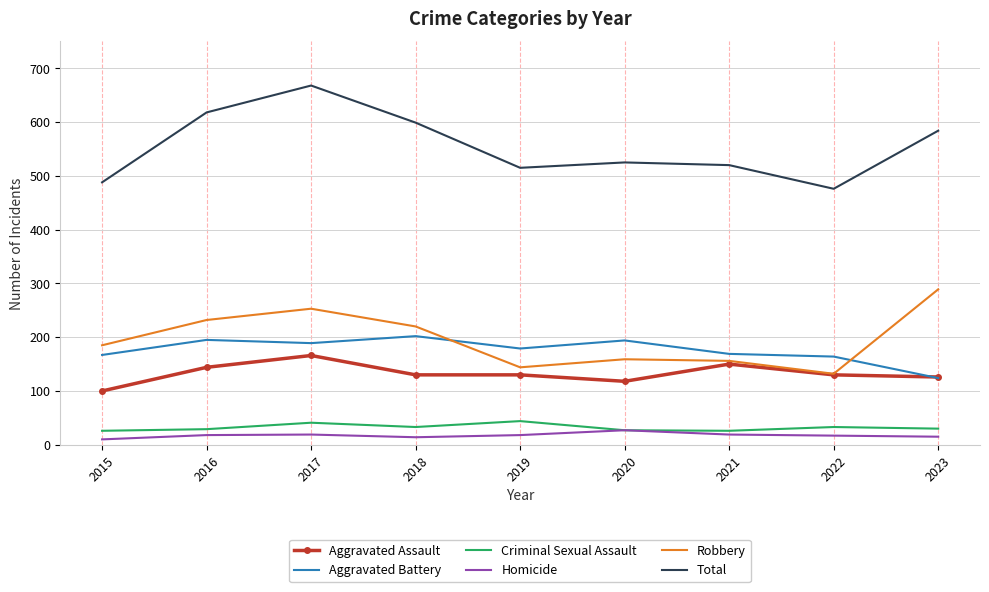

At how many categories does at least one series exceed 21?

9